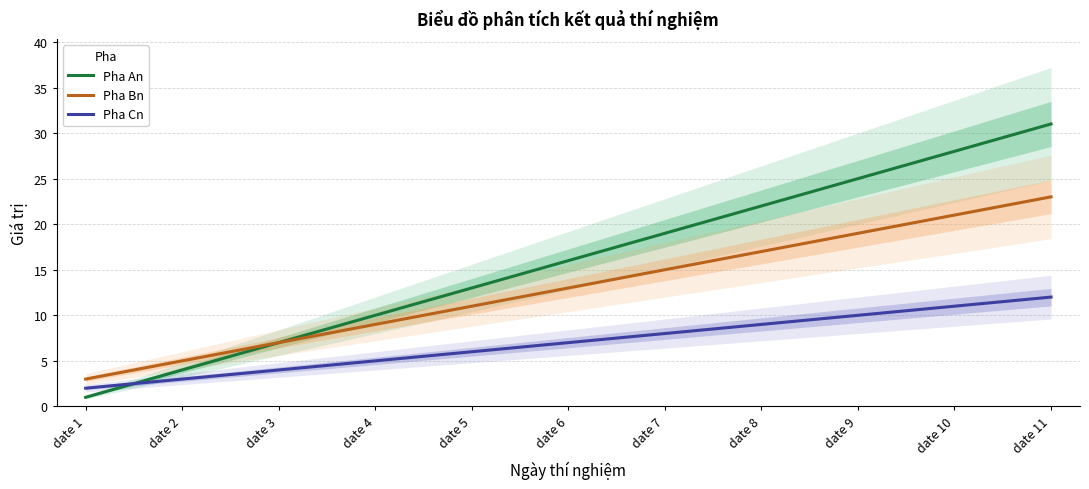

The Pha Bn series shows 19 at date 9. True or false?

True